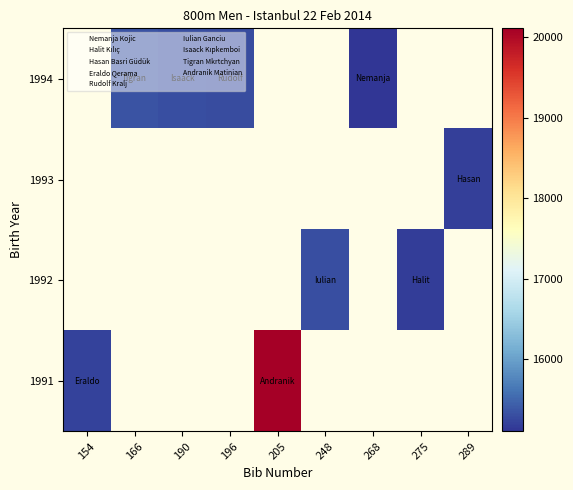

How many values in 1992 are above zero?

2